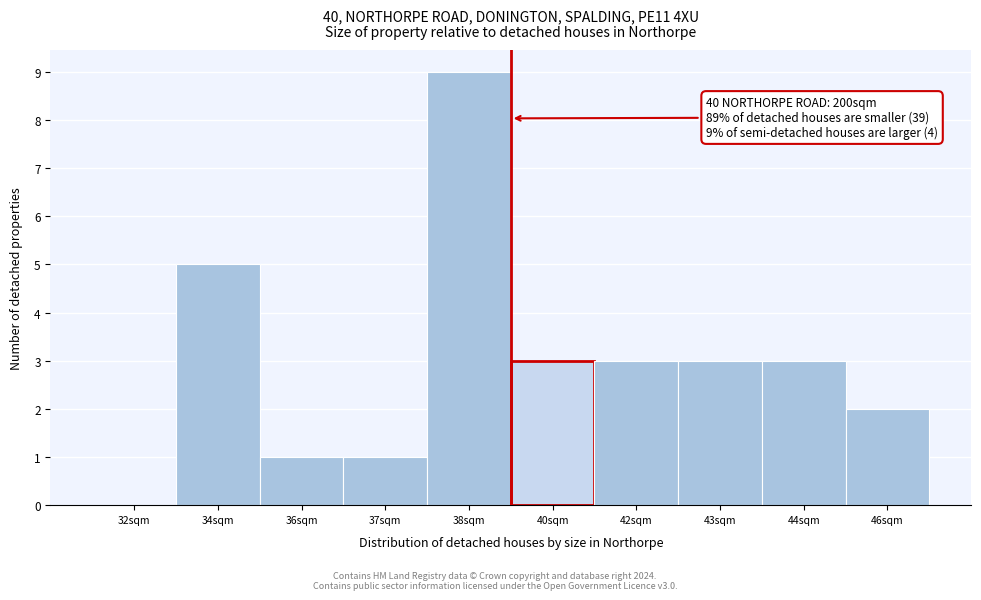

Reading left to right, what are all the values shown in this chart?

32sqm=0	34sqm=5	36sqm=1	37sqm=1	38sqm=9	40sqm=3	42sqm=3	43sqm=3	44sqm=3	46sqm=2